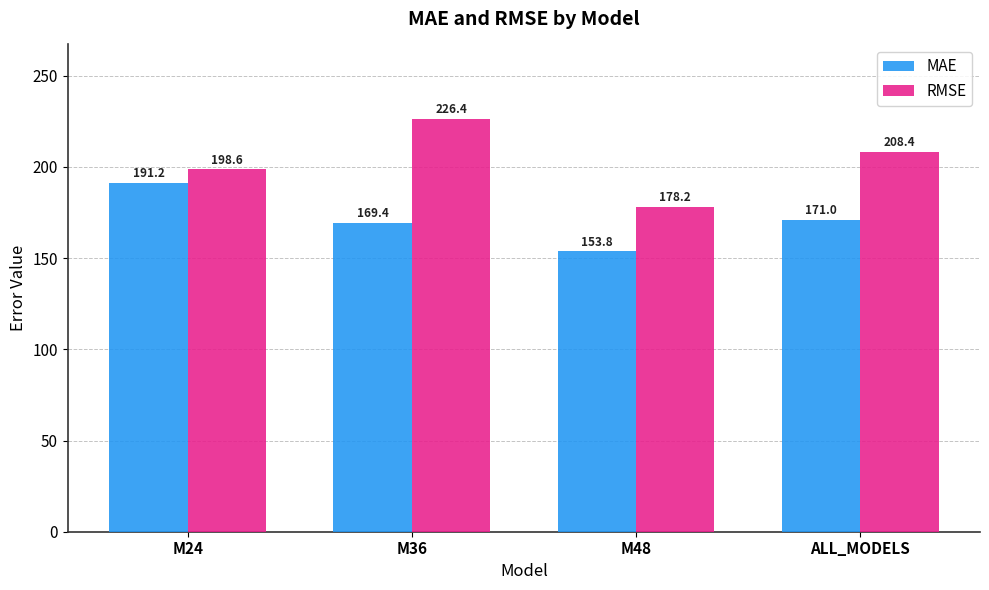

What is the difference between the RMSE values at M24 and ALL_MODELS?

9.8